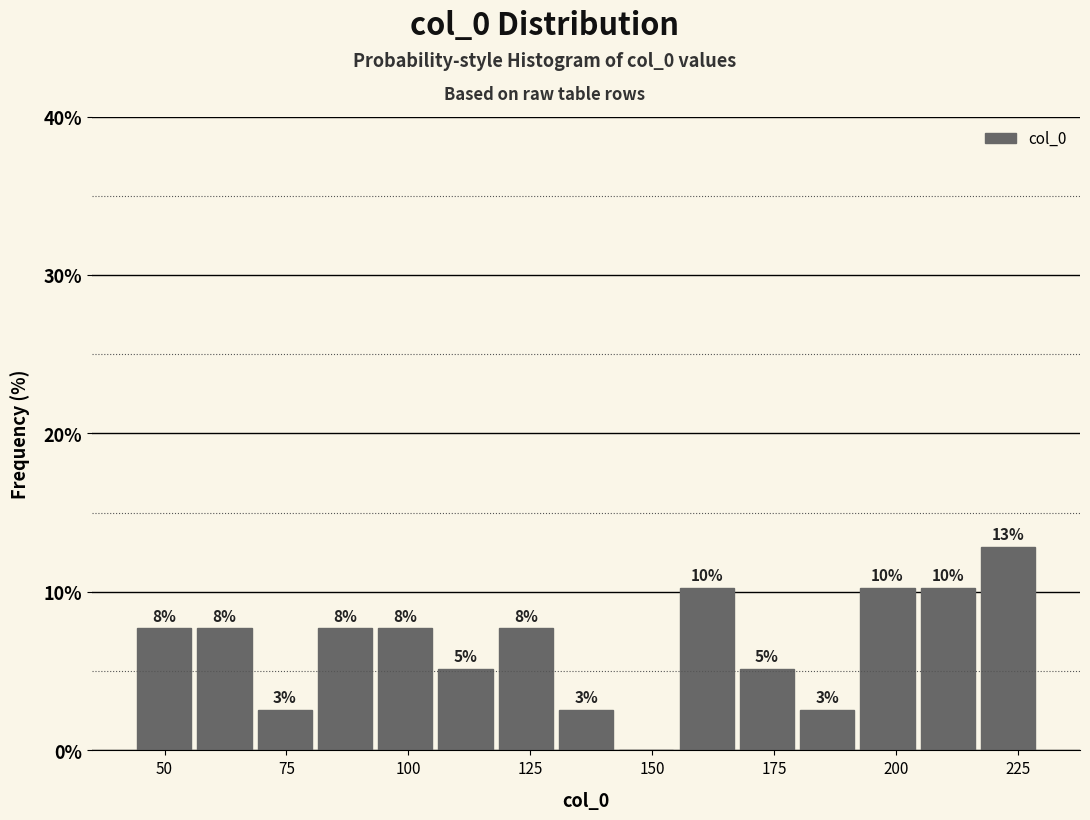

Read against the x-axis, roughly where is the centre of the tallest bar?

225